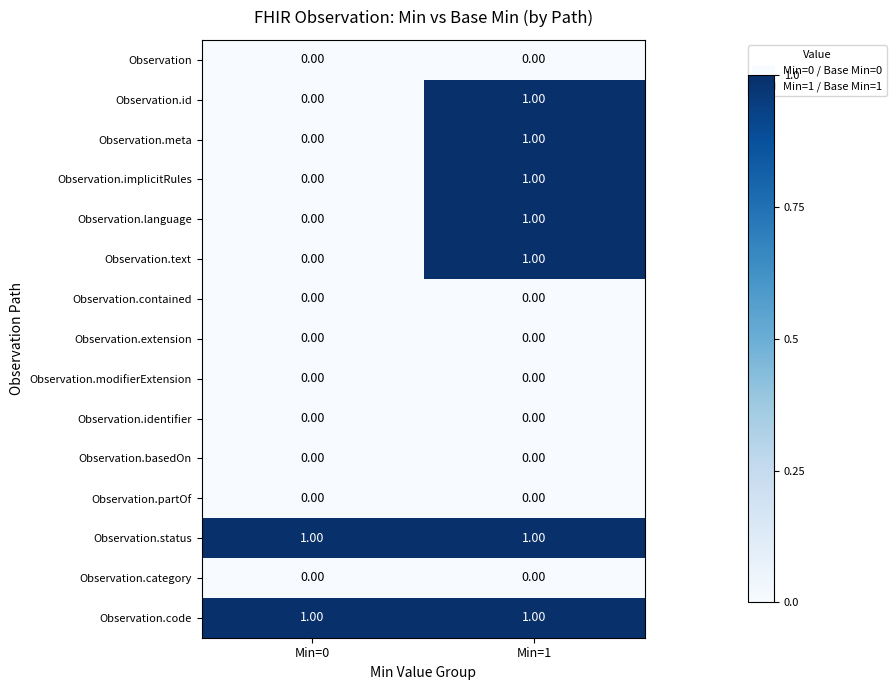

List the labels in order of Observation.meta value, largest first.

Min=1, Min=0